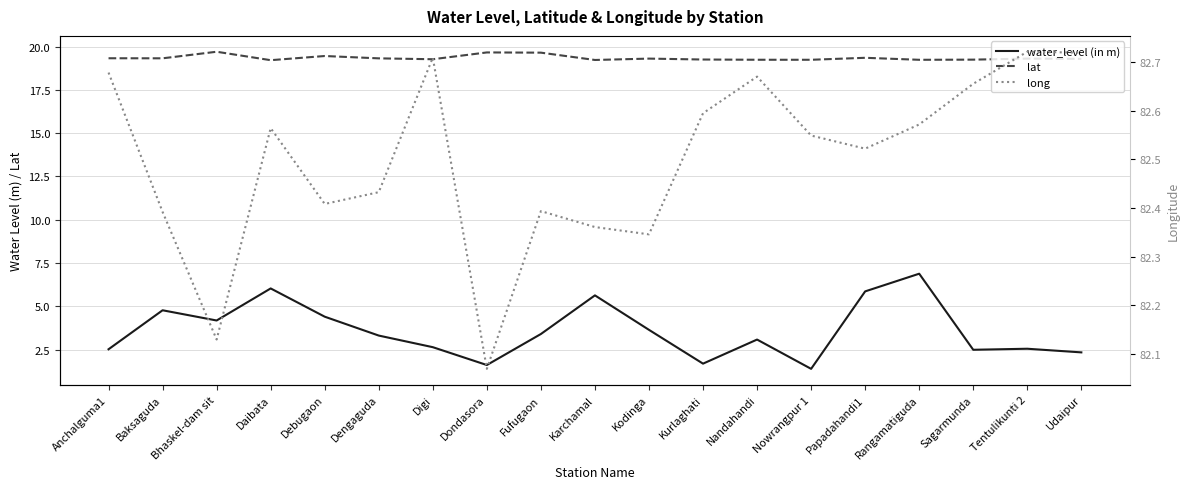

Where is long nearest to the value 82?

Dondasora